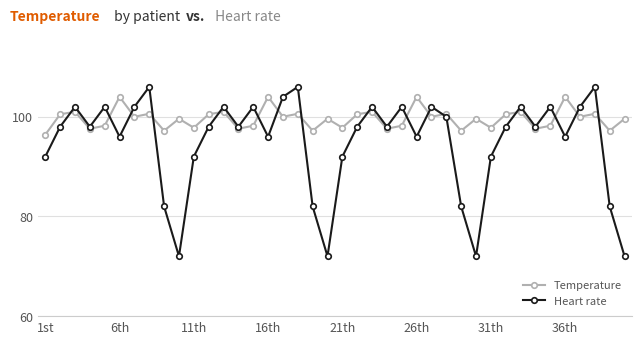

What is the difference between the maximum and minimum values in the Heart rate series?

34.0